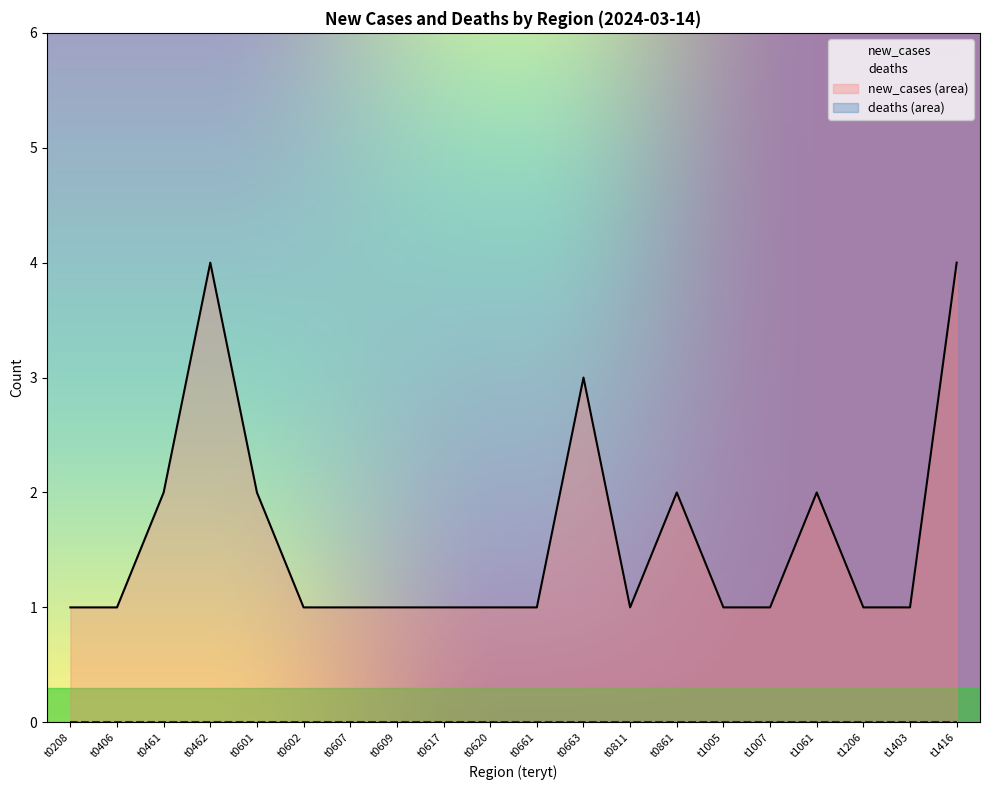

What is the difference between the maximum and minimum values?

3